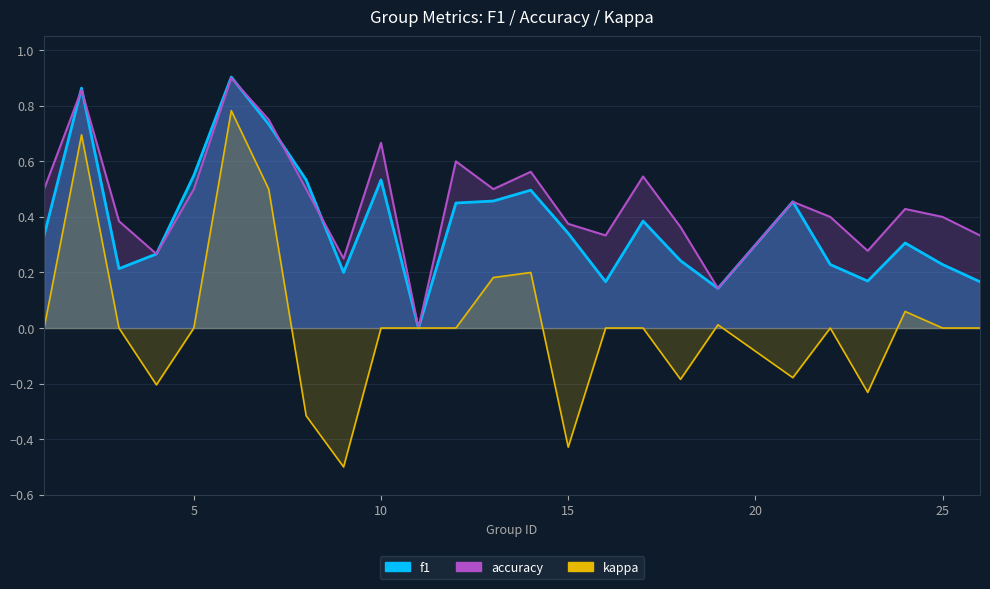

Rank the series by their maximum value, from lowest to highest.

kappa, accuracy, f1